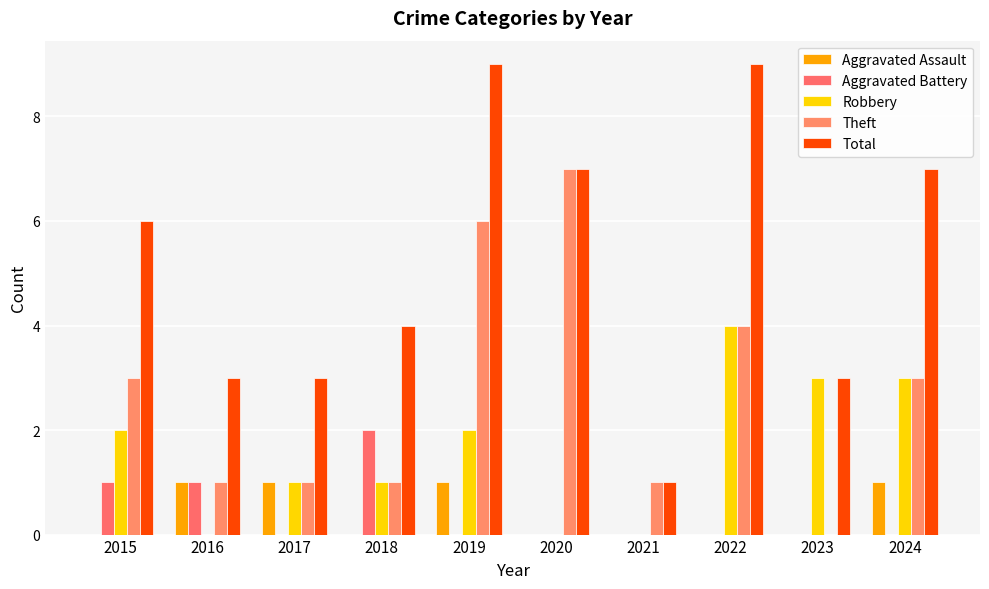

What are all the series names shown in the legend?

Aggravated Assault, Aggravated Battery, Robbery, Theft, Total